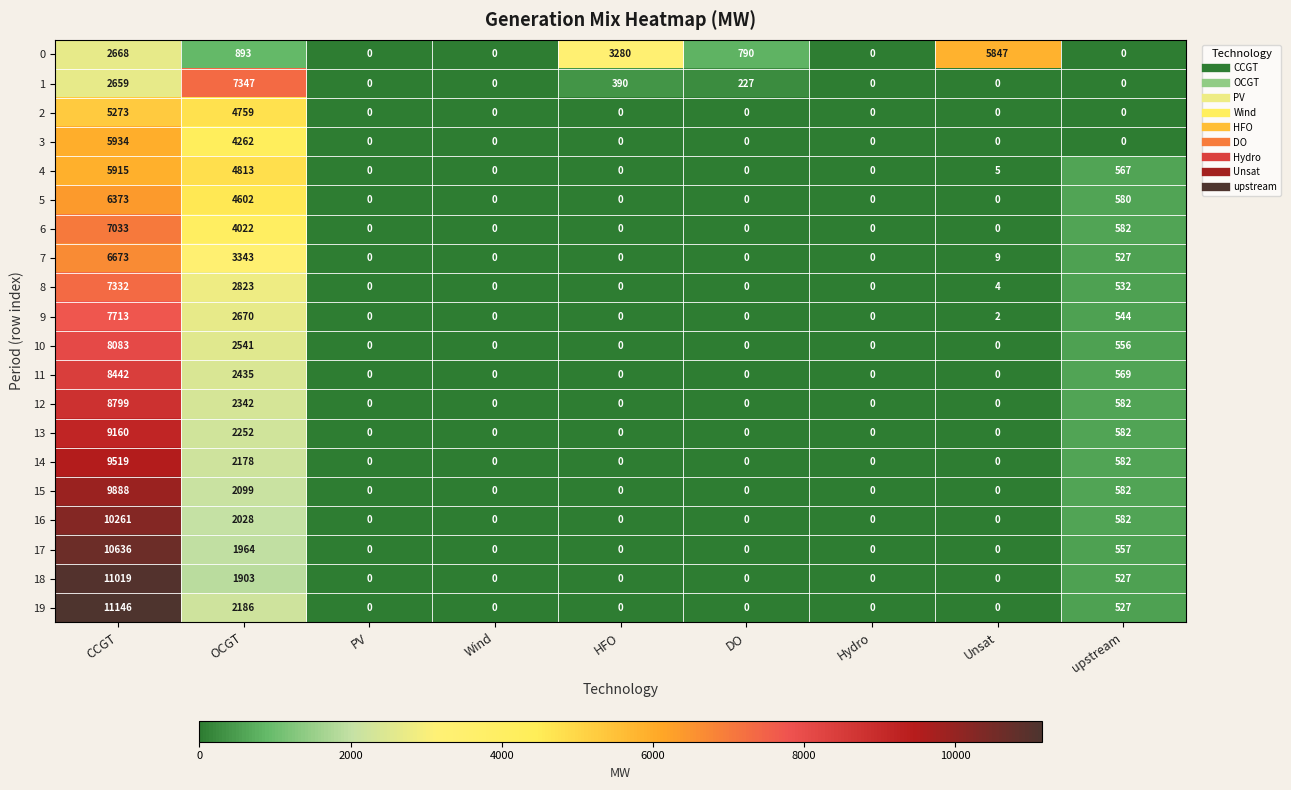

What is the difference between the maximum and minimum values in the 0 series?

5847